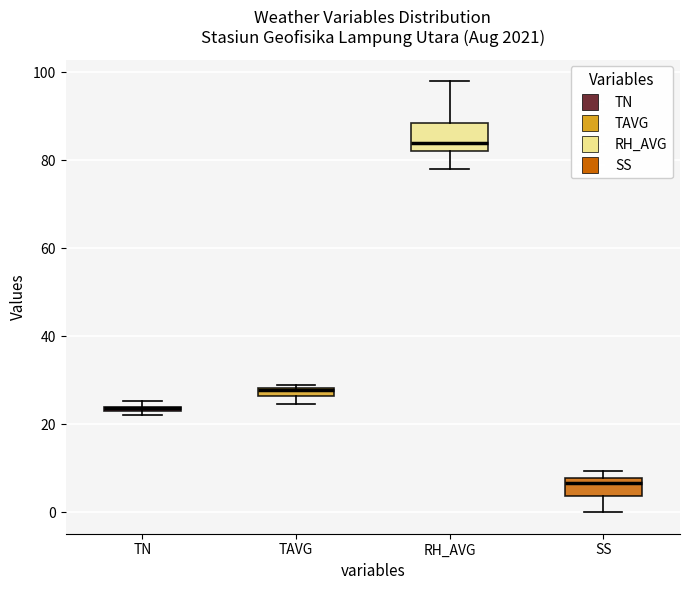

Comparing the boxes themselves (not the whiskers), which one is the tallest?

RH_AVG